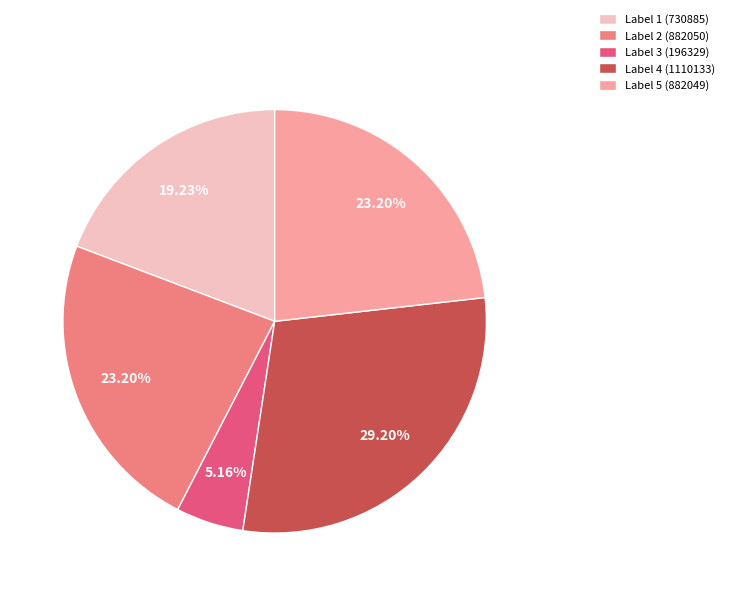

Which has a higher value, Label 4 (1110133) or Label 5 (882049)?

Label 4 (1110133)